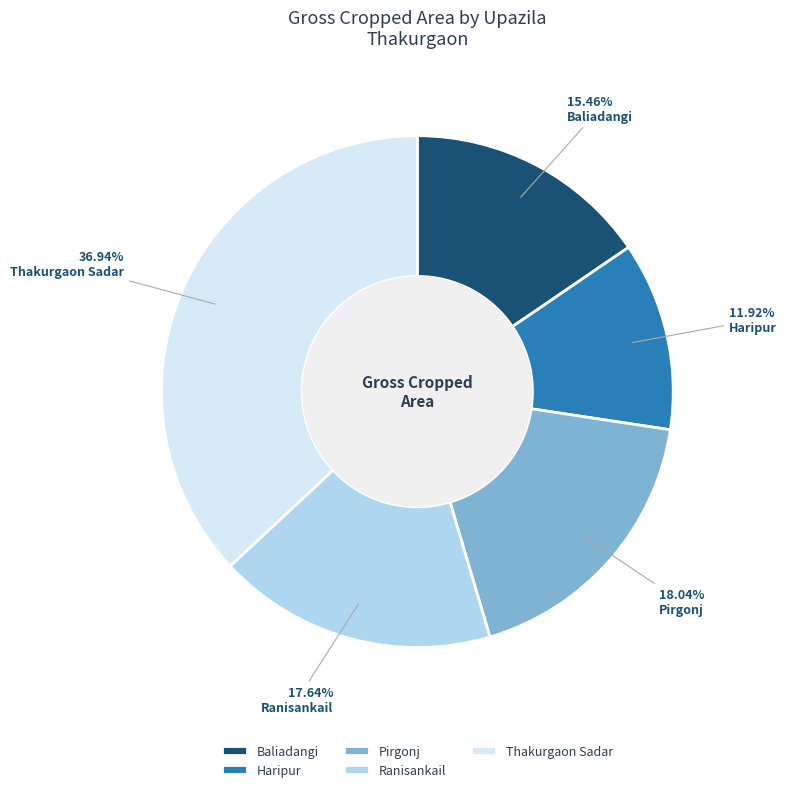

Does Thakurgaon Sadar represent more than half of the total?

No